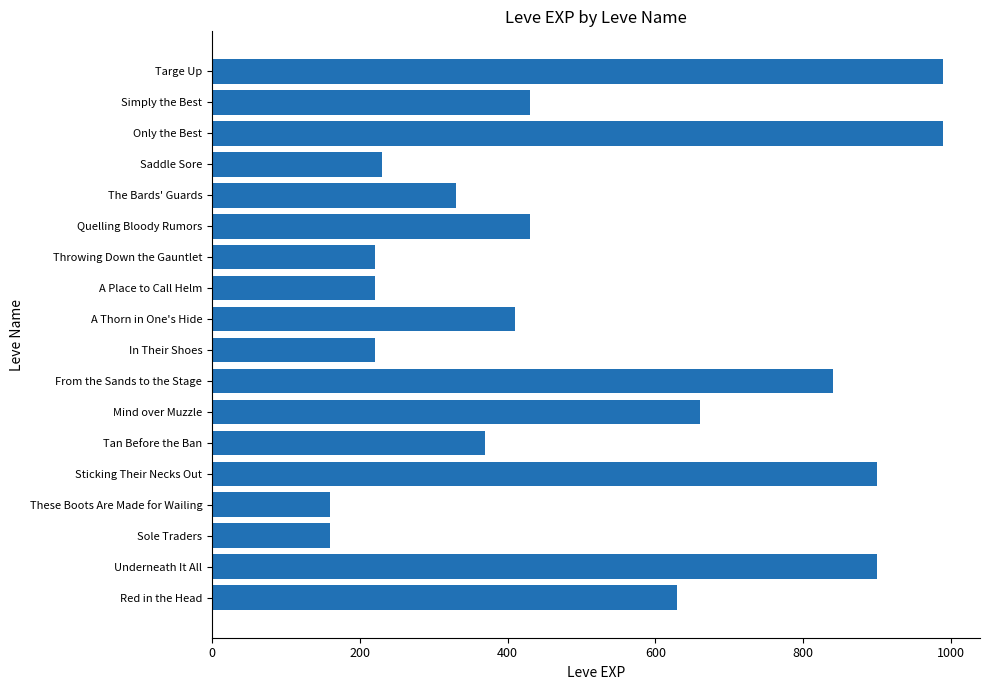

What is the greatest value displayed?

990